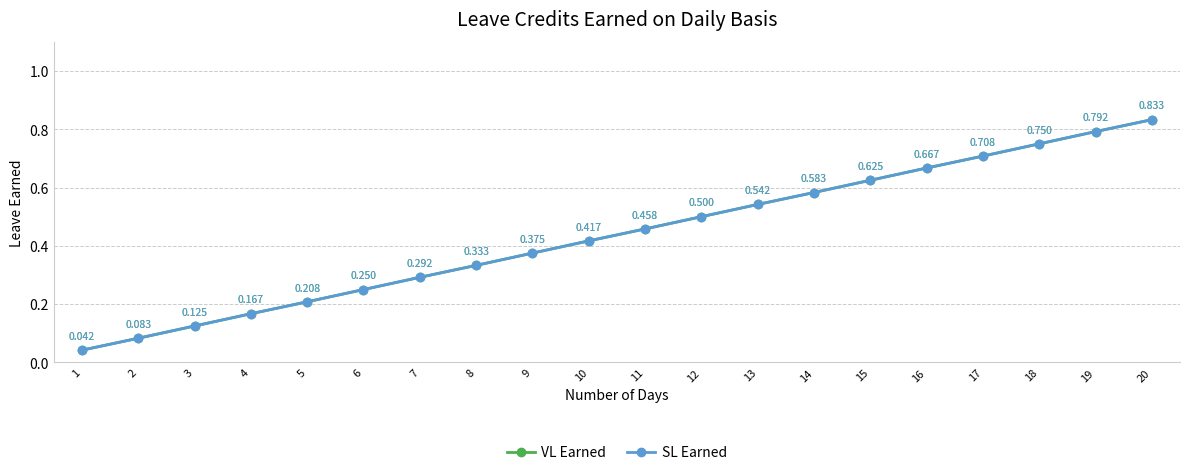

Does the chart have visible grid lines?

Yes